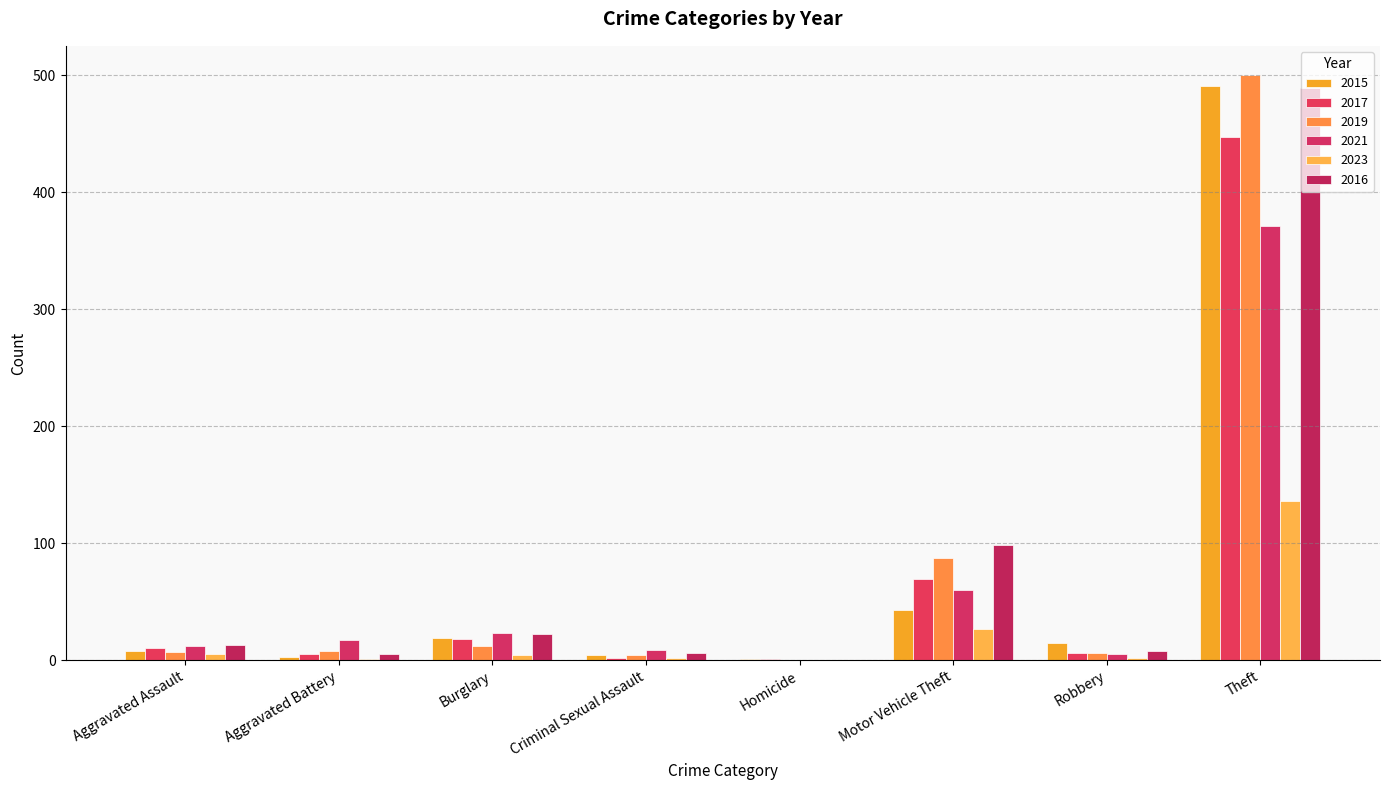

What are all the series names shown in the legend?

2015, 2017, 2019, 2021, 2023, 2016